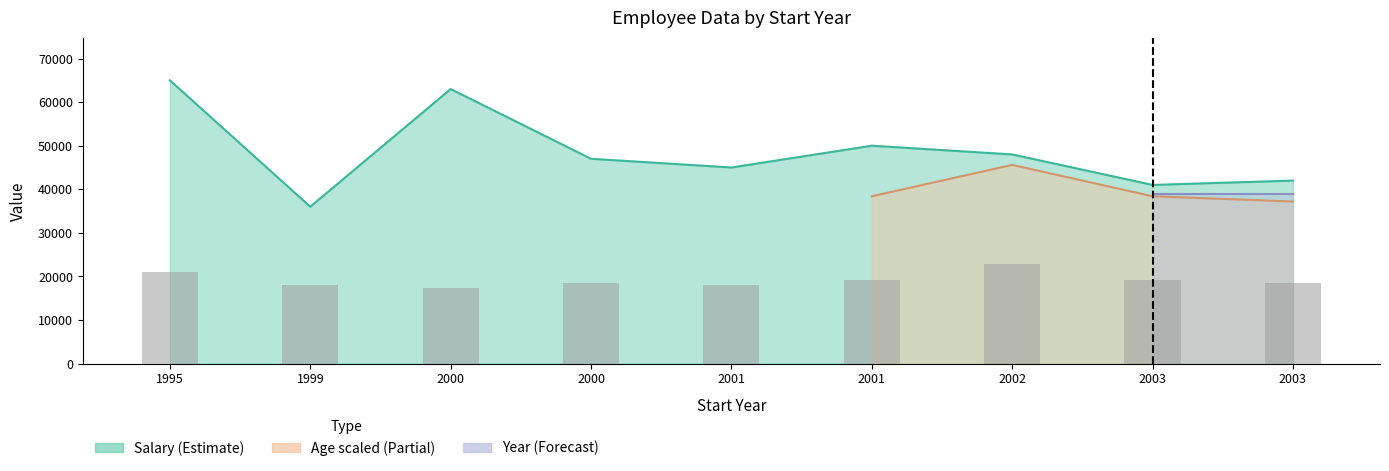

Is the value of Salary at 2001 greater than the value of Age at 1995?

Yes